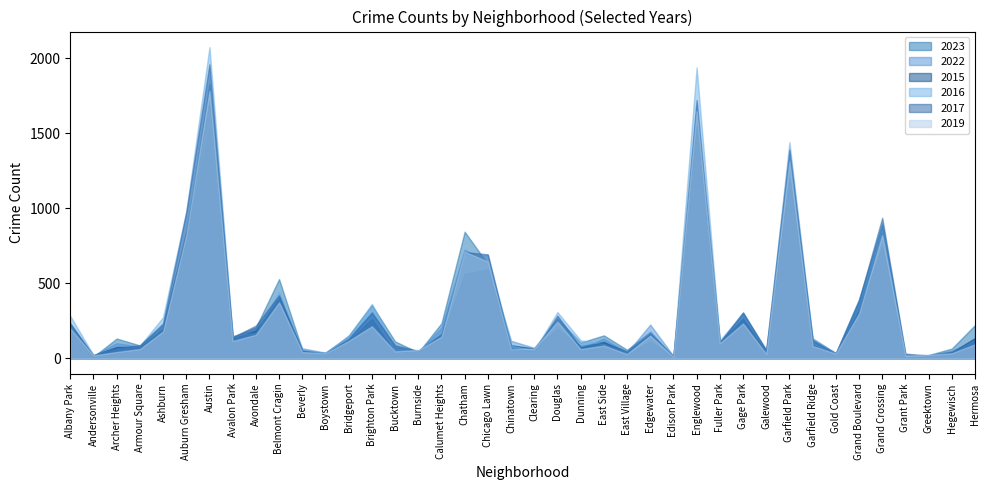

Which category has the lowest value in the 2017 series?

Edison Park